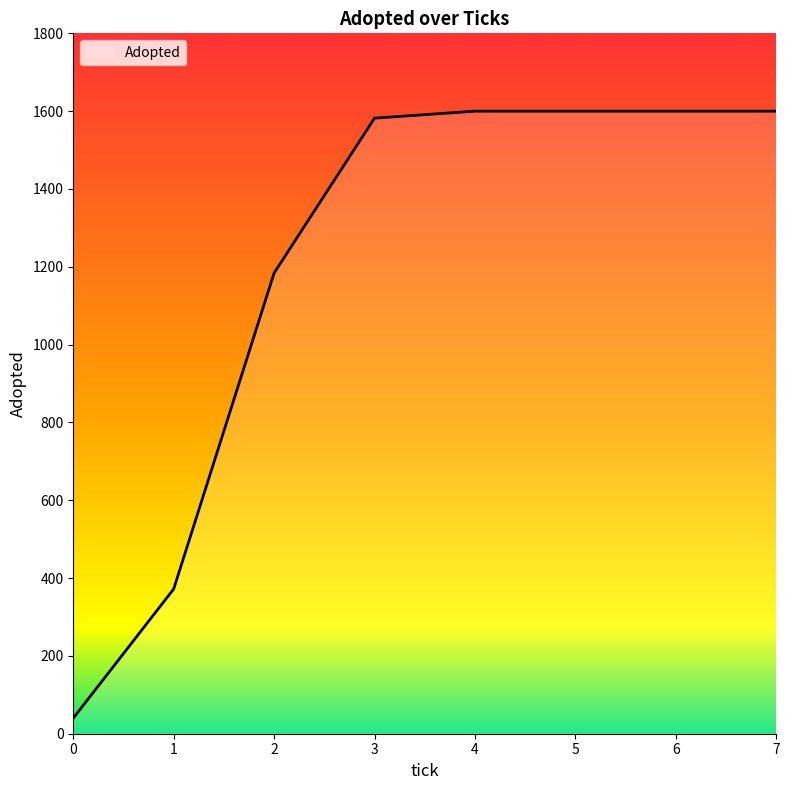

What is the maximum value shown in the chart?

1600